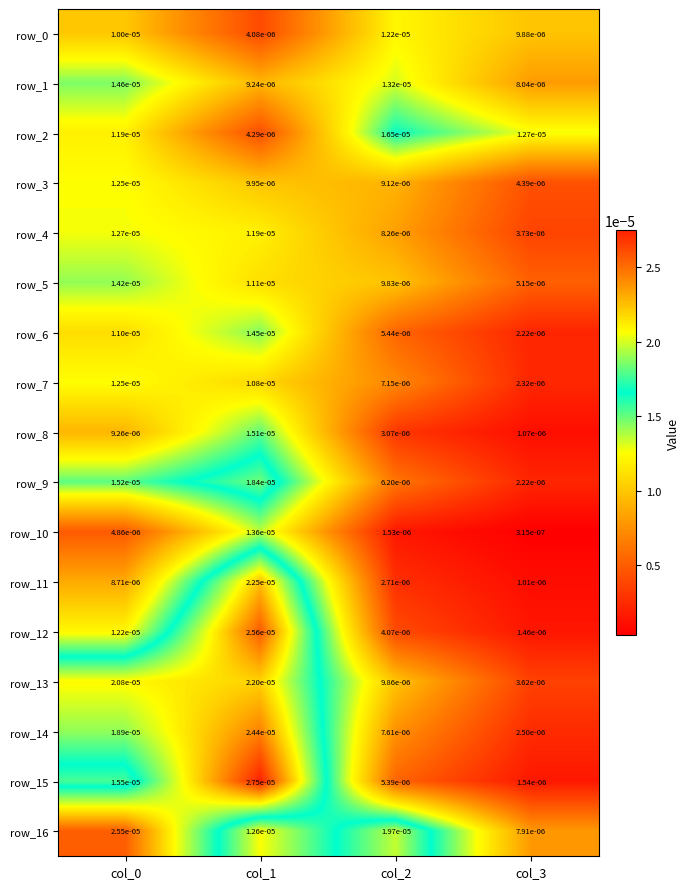

Is the value of row_10 at col_3 greater than the value of row_5 at col_3?

No